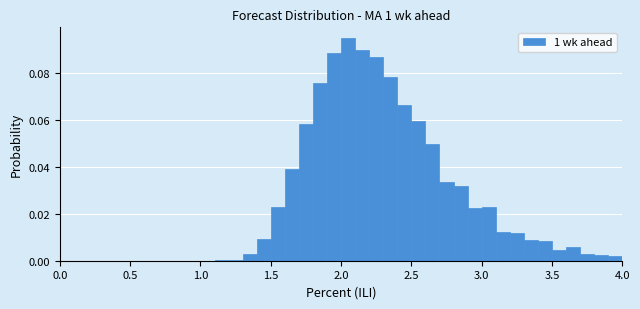

Around what value on the x-axis is the tallest bar? Give the approximate position of its centre, as read against the axis.

2.05